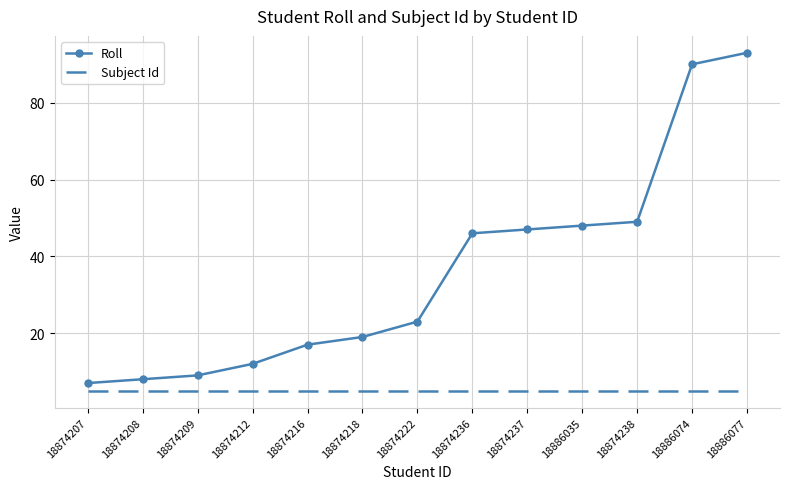

What is the difference between the highest and lowest values at 18874218?

14